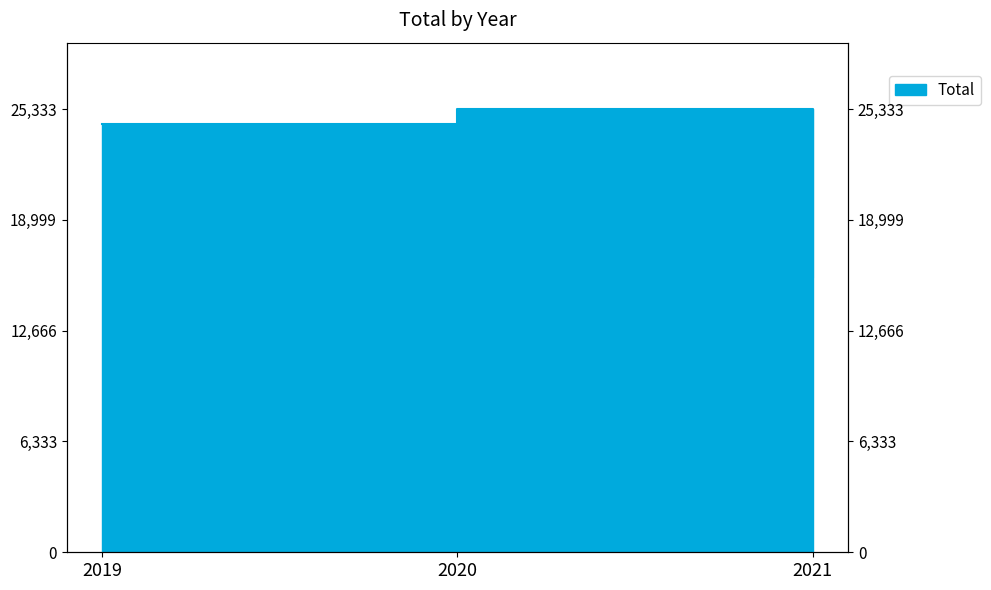

How many lines are shown in the chart?

1